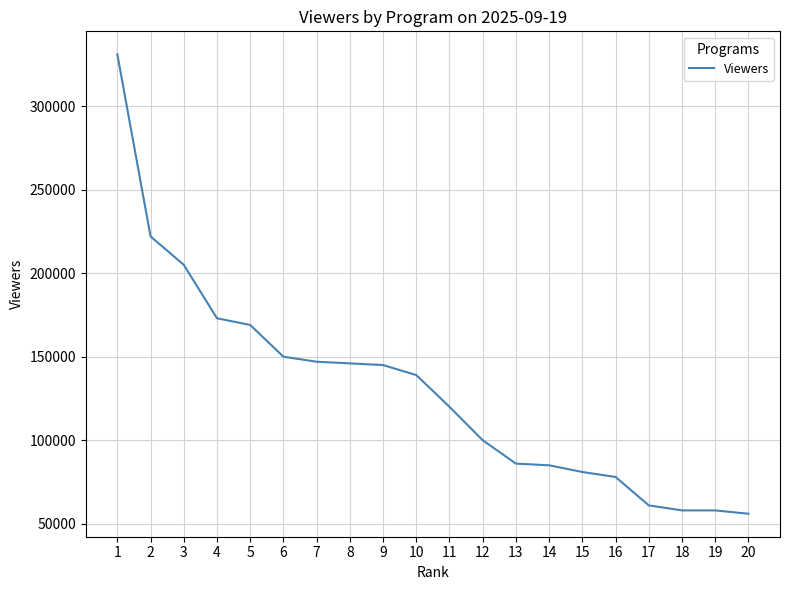

What value does the data have at 11?

120000